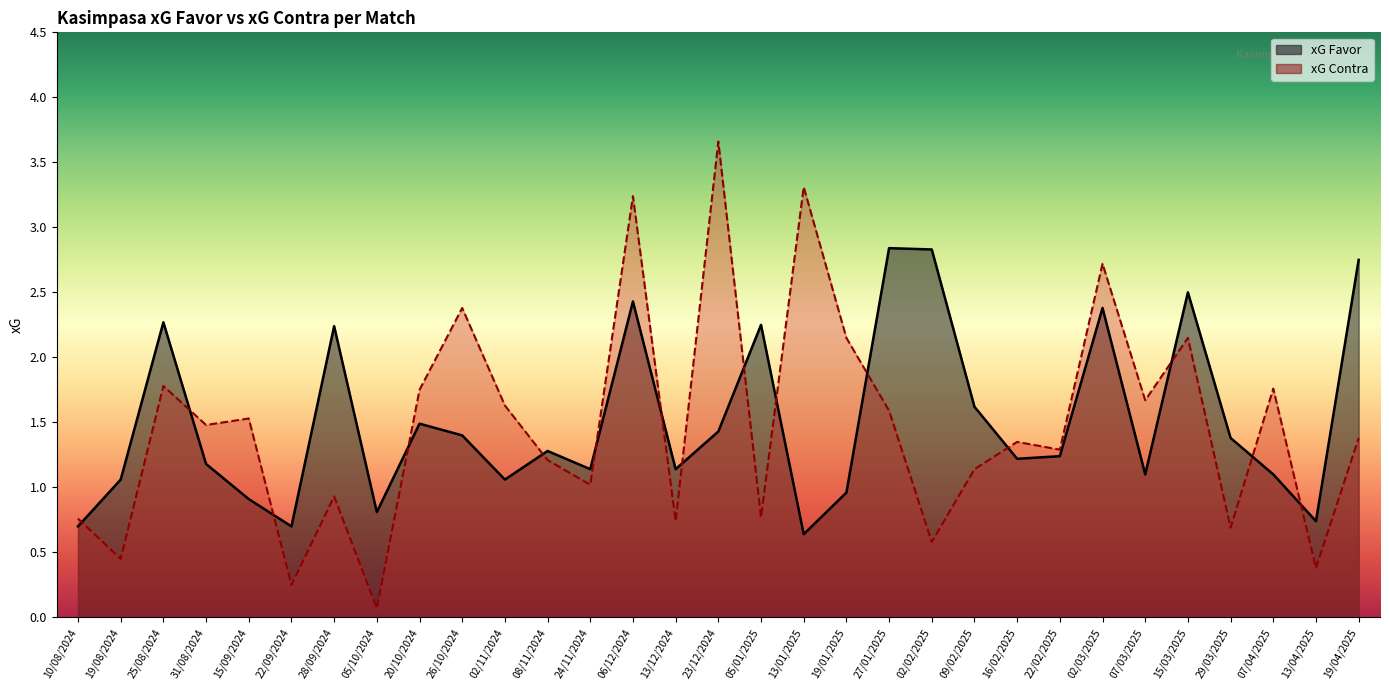

Where is the first local minimum for xG Favor?

22/09/2024